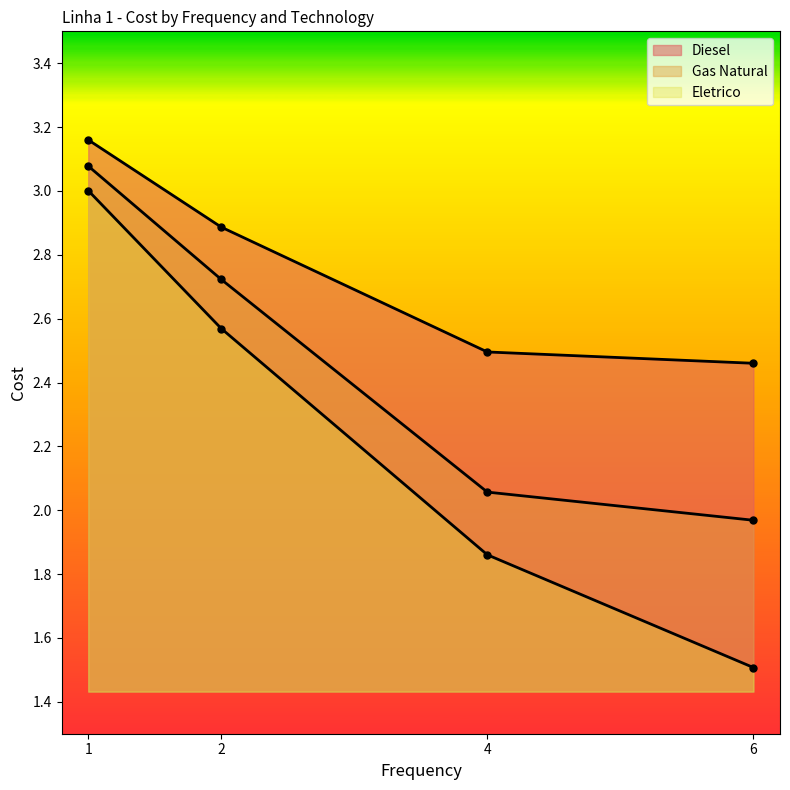

Rank the series at 2 from lowest to highest value.

Eletrico, Gas Natural, Diesel